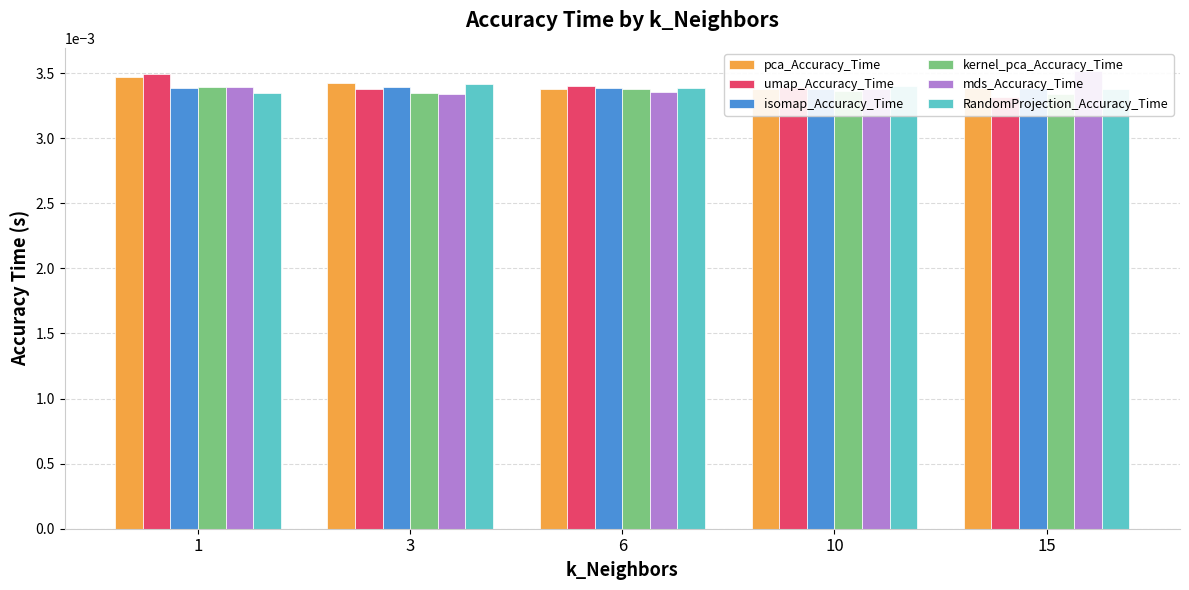

At which label is kernel_pca_Accuracy_Time closest to 0?

15